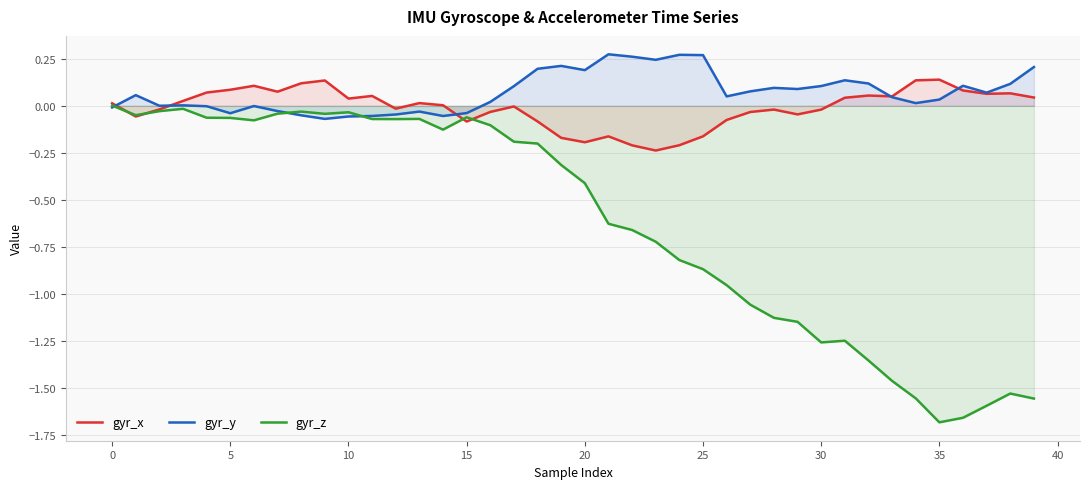

The gyr_z series shows -0.9 at 25. True or false?

True